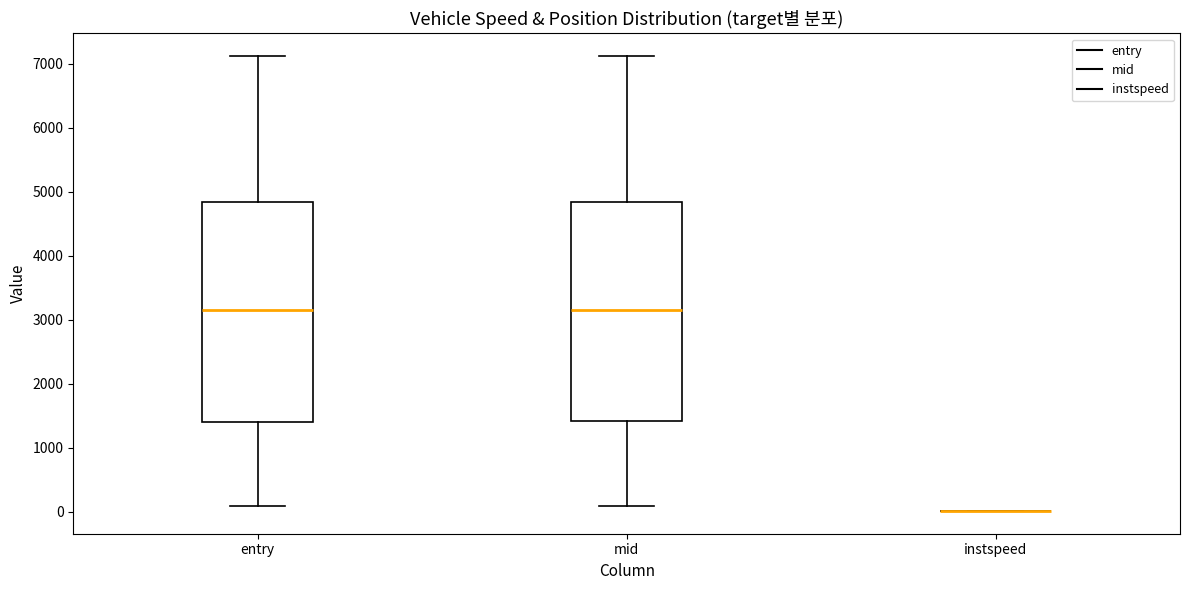

Where does the upper whisker of the box for mid end on the y-axis? The values are not printed on the chart, so give them approximately, as read against the axis.

7100